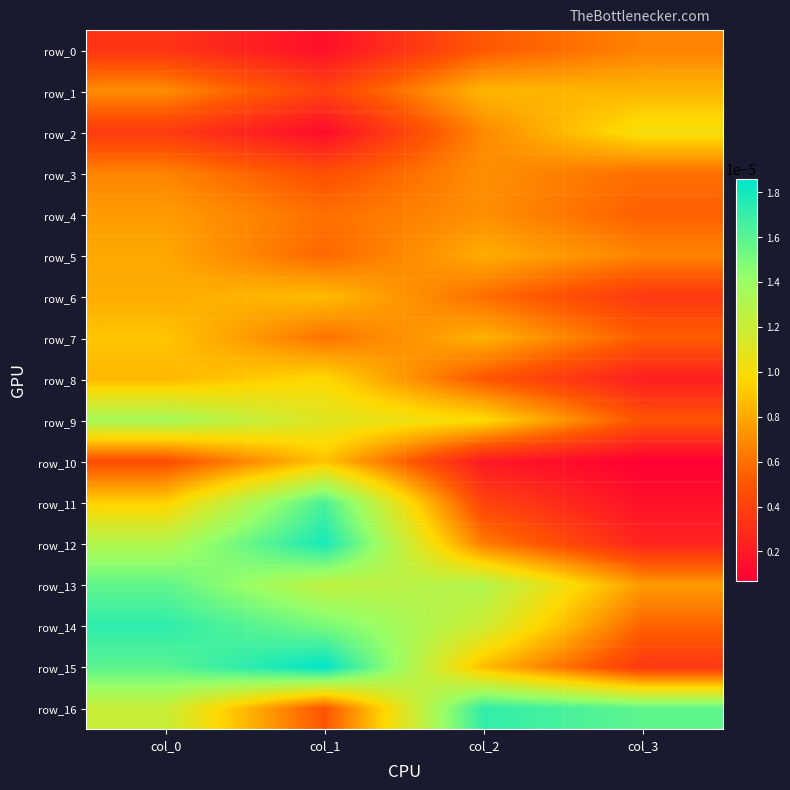

Is it true that row_12 equals 0.0 at col_0?

False